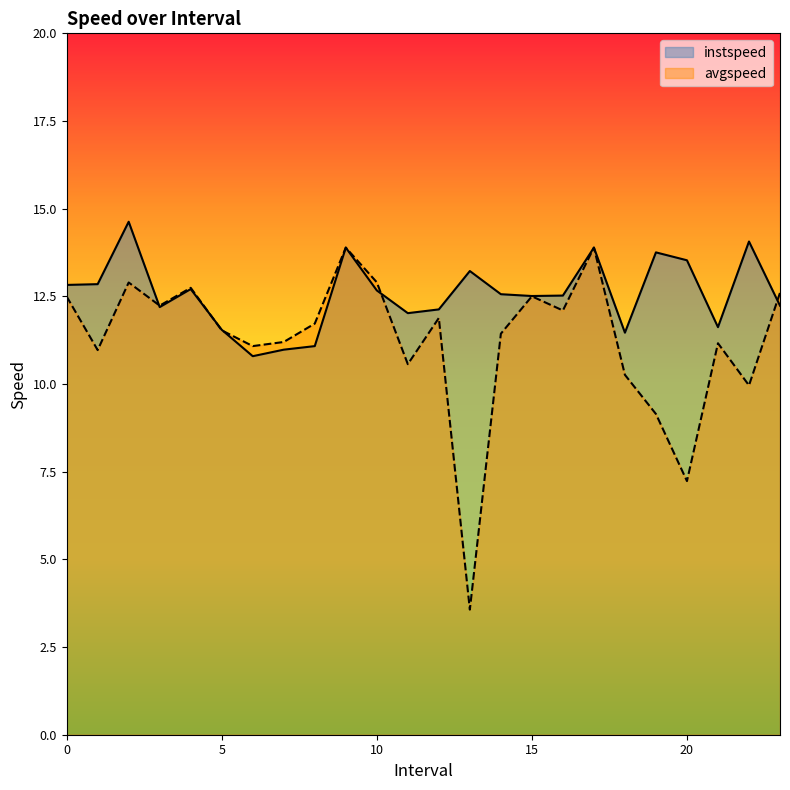

Reading left to right, list all the values displayed in this chart.

instspeed: 12.8	12.8	14.6	12.2	12.7	11.5	10.8	11.0	11.1	13.9	12.7	12.0	12.1	13.2	12.6	12.5	12.5	13.9	11.5	13.8	13.5	11.6	14.1	12.2
avgspeed: 12.5	11.0	12.9	12.2	12.7	11.5	11.1	11.2	11.7	13.9	12.9	10.6	11.9	3.6	11.4	12.5	12.1	13.9	10.3	9.1	7.2	11.2	10.0	12.6